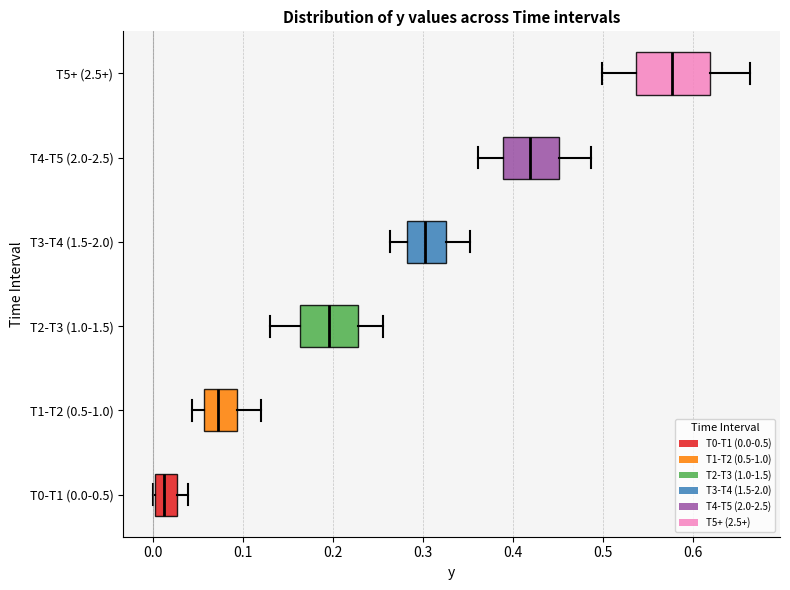

Which box is the widest, from its left edge to its right edge?

T5+ (2.5+)